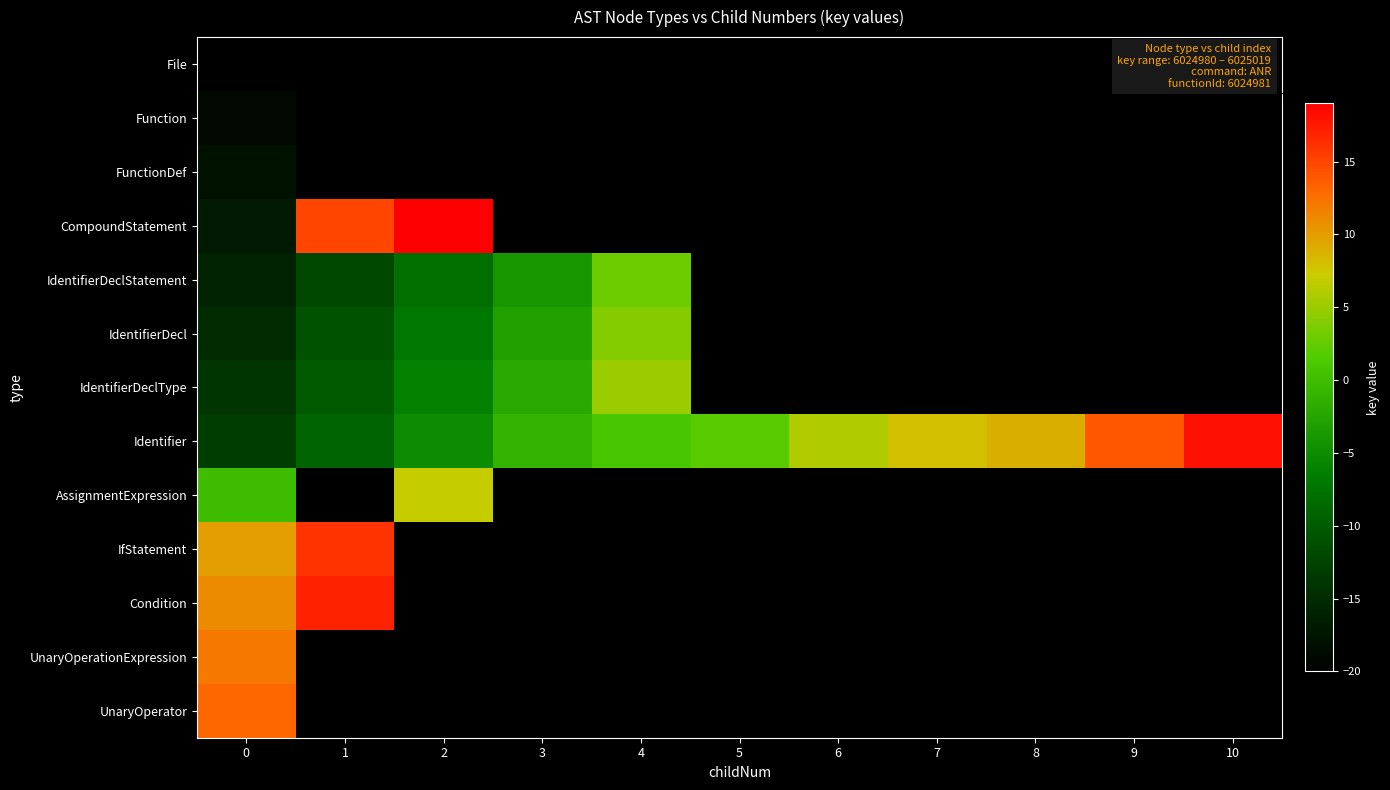

Rank the series by their maximum value, from lowest to highest.

File, Function, FunctionDef, IdentifierDeclStatement, IdentifierDecl, IdentifierDeclType, AssignmentExpression, UnaryOperationExpression, UnaryOperator, IfStatement, Condition, Identifier, CompoundStatement